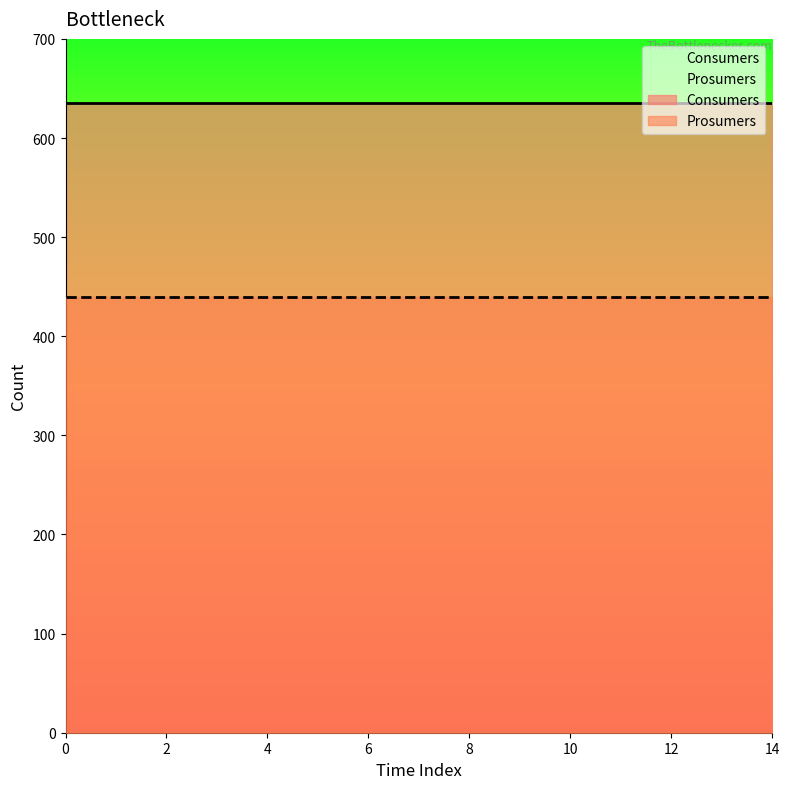

At 4, list the series in order from smallest to largest.

Prosumers, Consumers